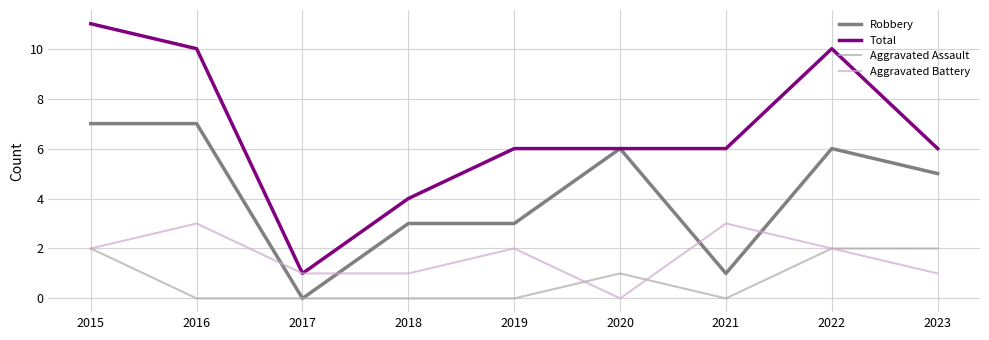

Is the value of Total at 2023 greater than the value of Robbery at 2018?

Yes